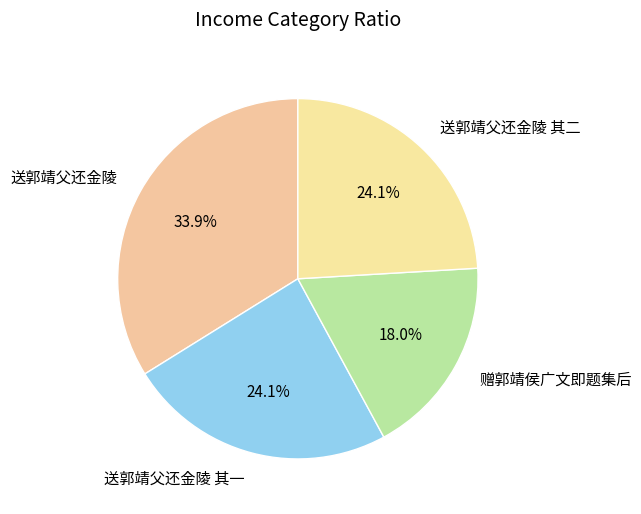

Count the number of slices in the pie.

4